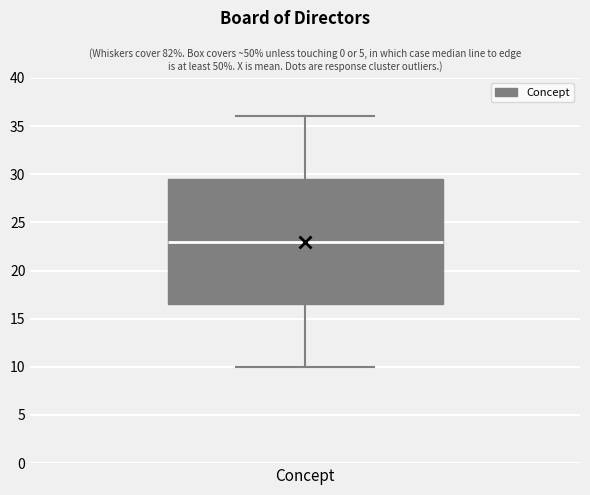

Transcribe this box plot: give where the median line is, the range the box spans, and where the two whiskers end, as read against the y-axis. The values are not printed on the chart, so give them approximately, as read against the axis.

median 23.0, box 16.5 to 29.5, whiskers 10.0 to 36.0